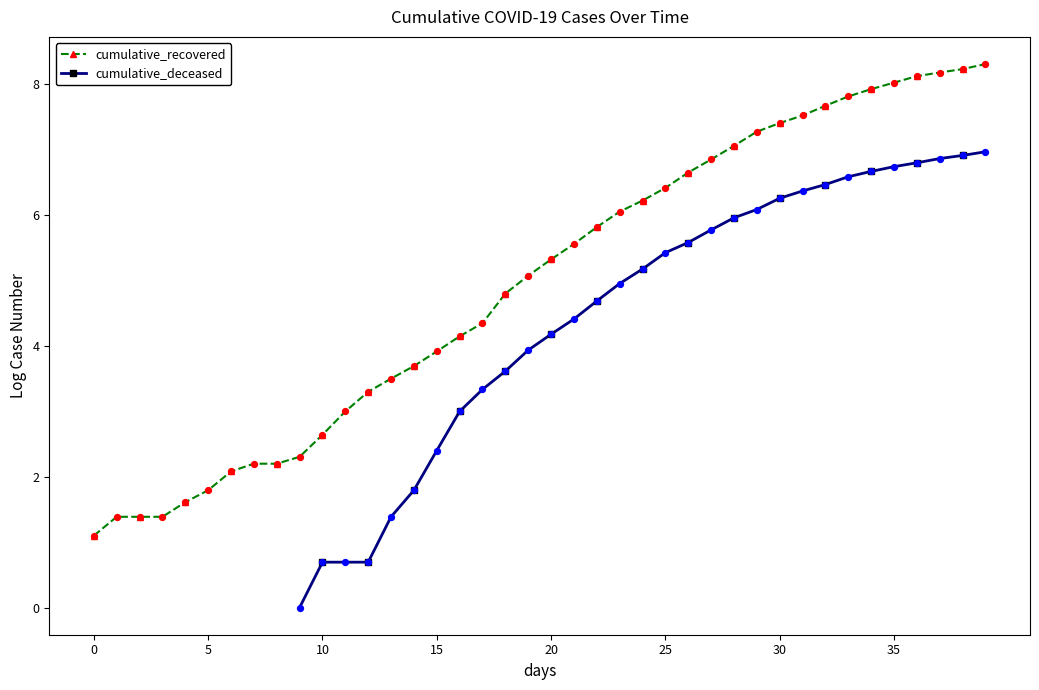

What is the total value across all series at 37?

15.0